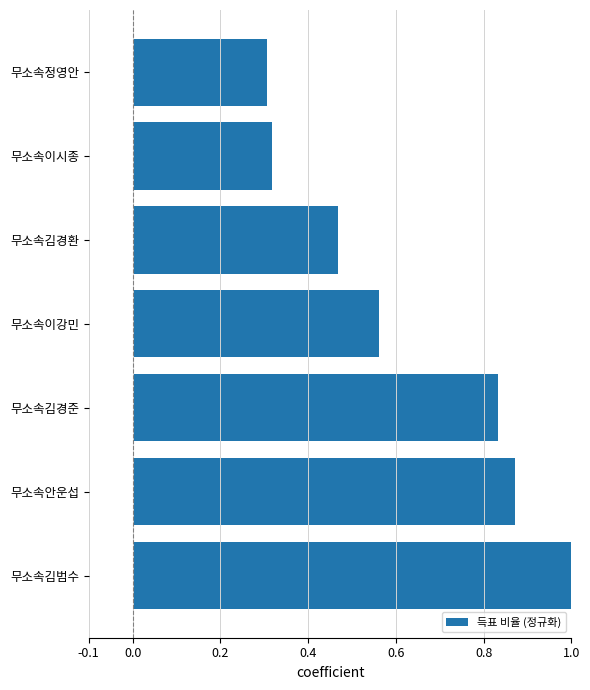

Rank the categories by value from lowest to highest.

무소속정영안, 무소속이시종, 무소속김경환, 무소속이강민, 무소속김경준, 무소속안운섭, 무소속김범수